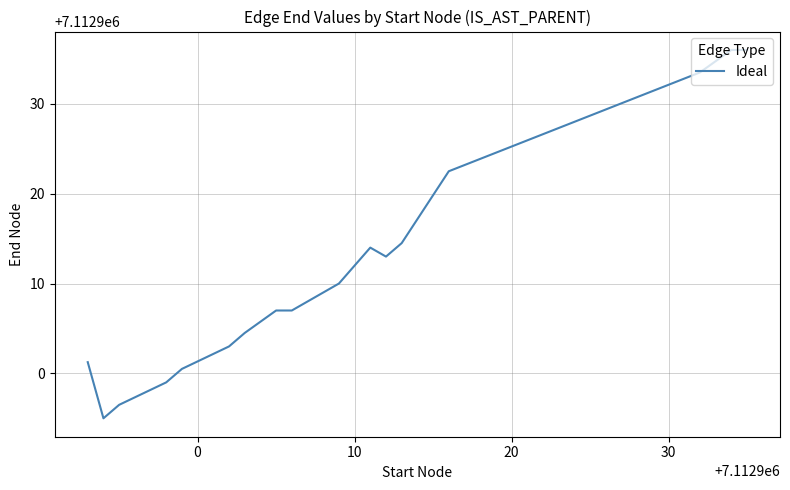

What is the difference between the maximum and minimum values?

41.0